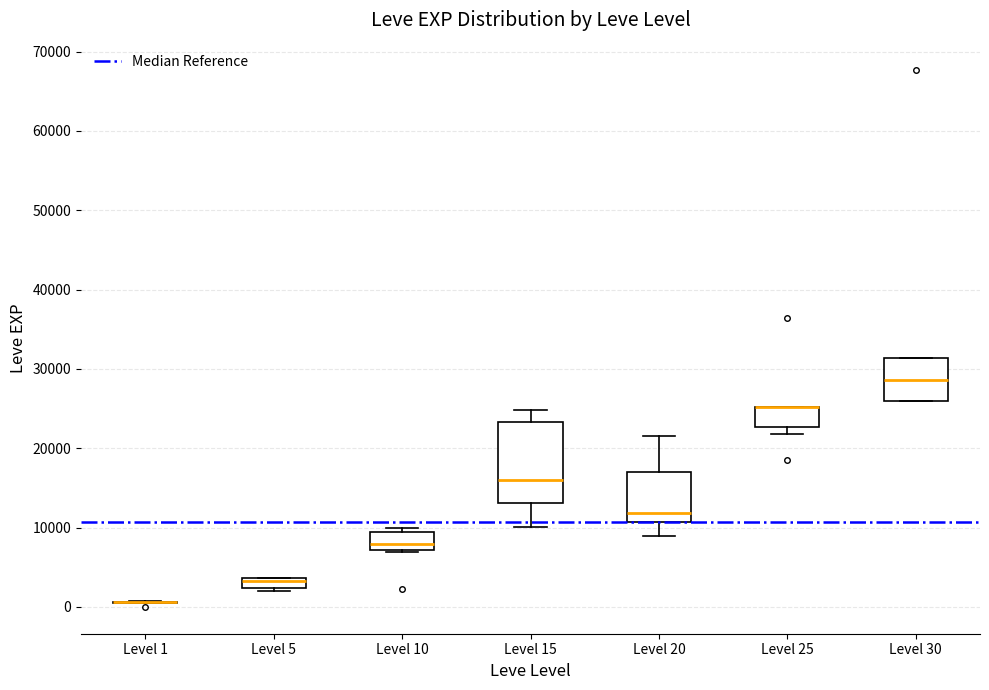

Comparing the boxes themselves (not the whiskers), which one is the tallest?

Level 15